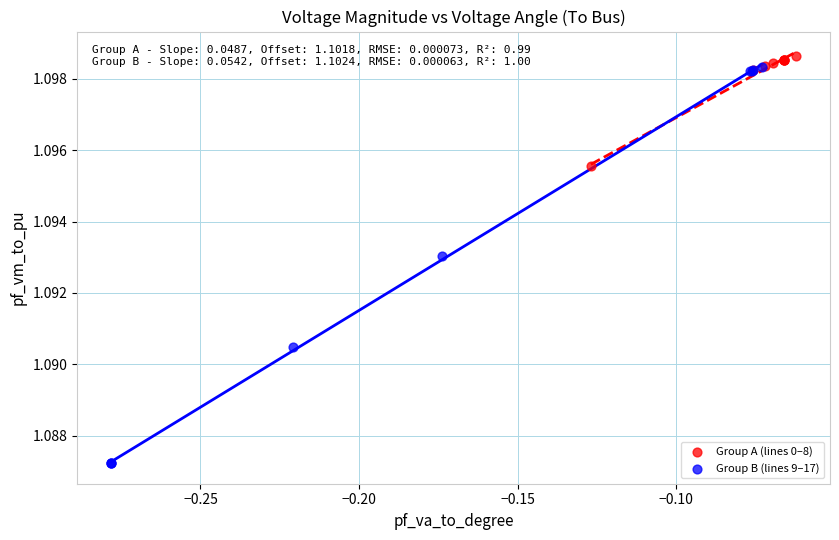

Which series contains the lowest Y value?

Group B (lines 9–17)